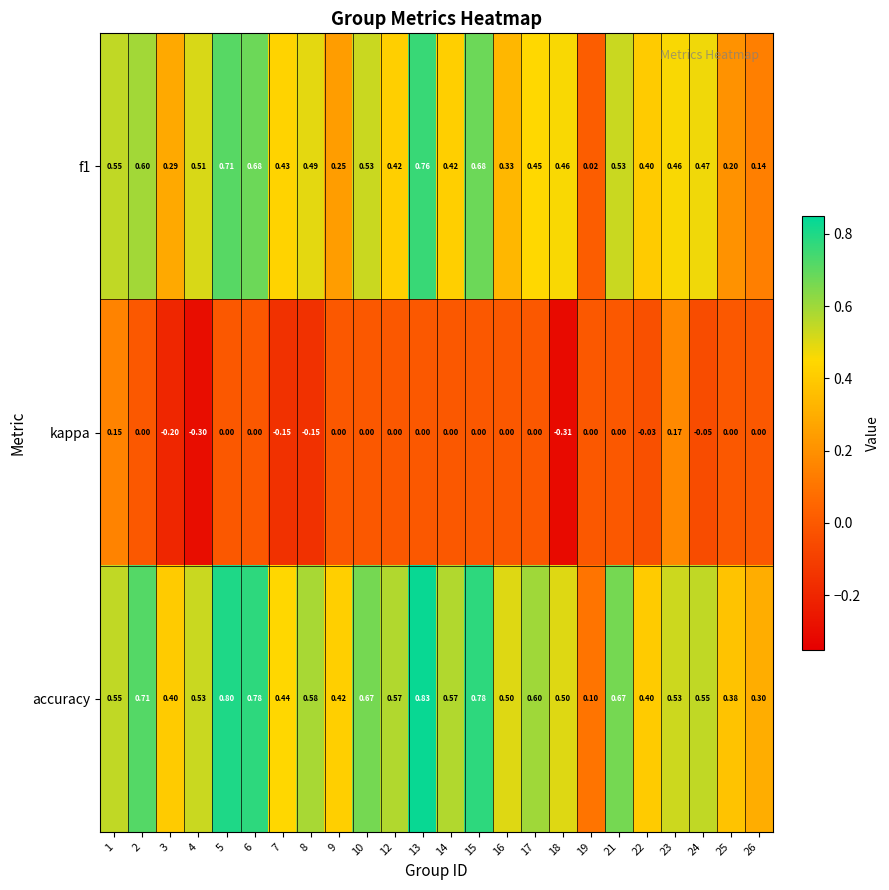

Which series has the widest spread of values?

f1